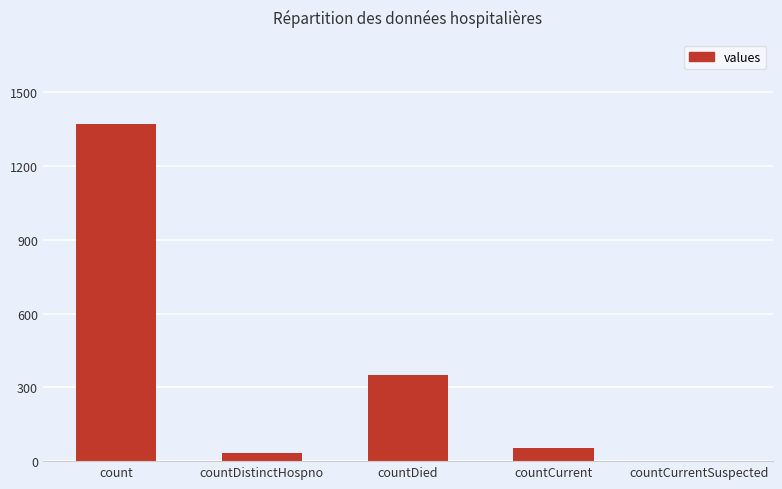

Is it true that the value at countDistinctHospno is 33?

True